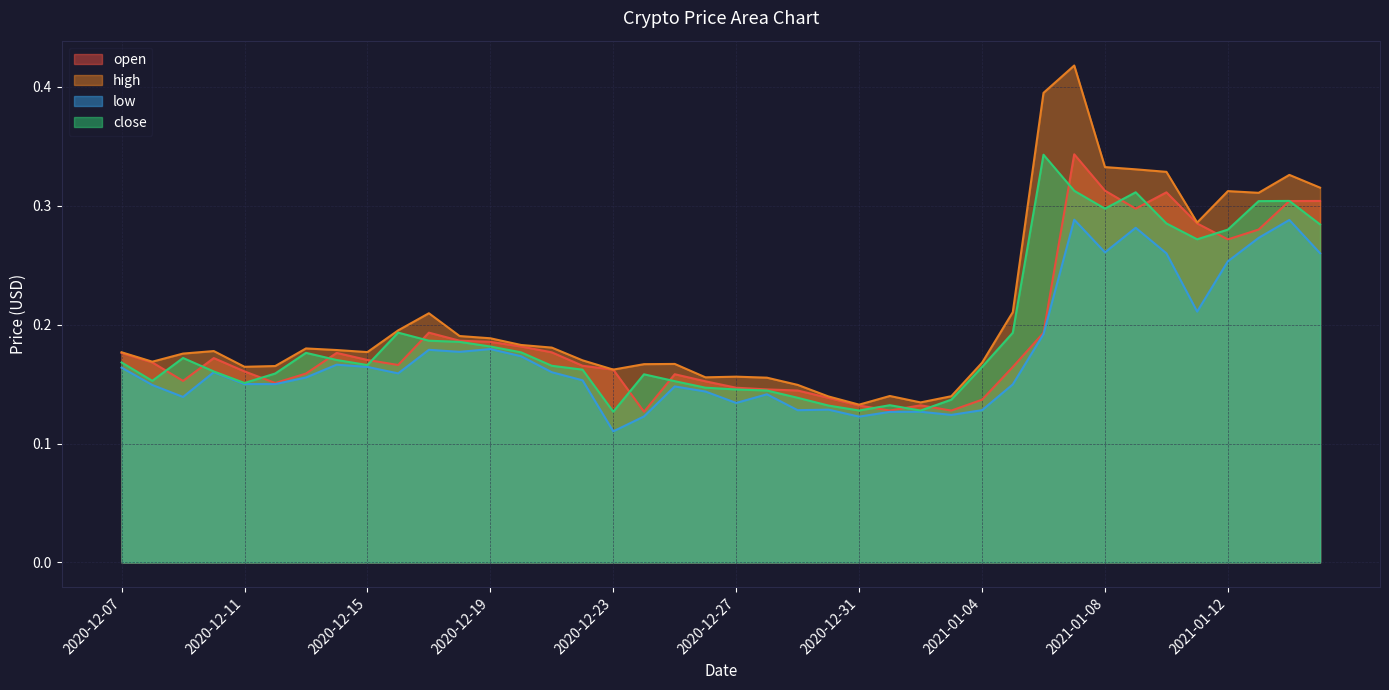

Which series changed the most between 2020-12-27 and 2021-01-06?

high